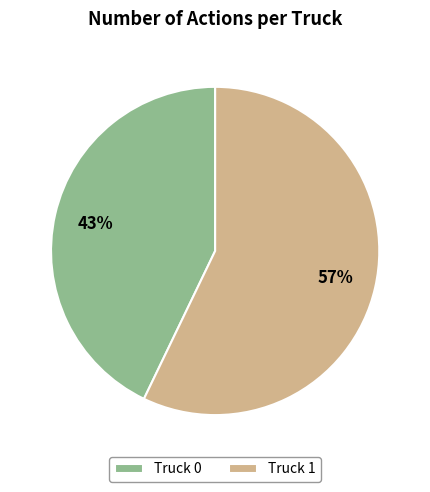

Which has a higher value, Truck 0 or Truck 1?

Truck 1